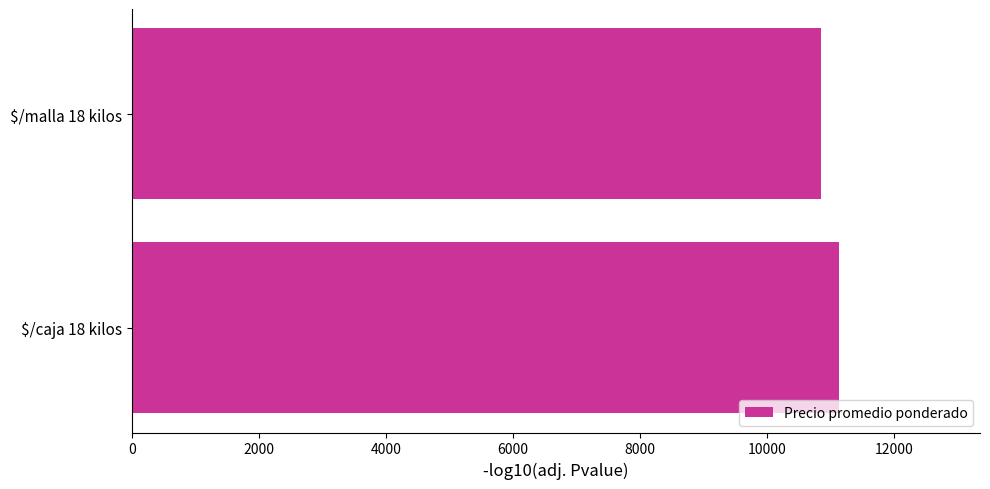

Does the chart contain stacked bars?

No